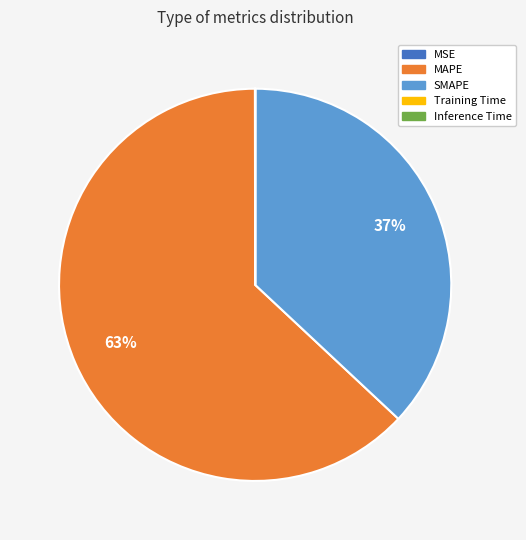

Does SMAPE account for over 50% of the chart?

No